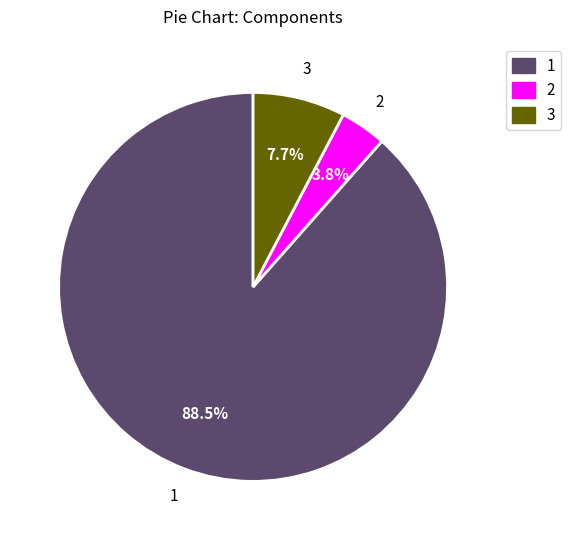

Do 2 and 1 together represent more than half of the pie?

Yes